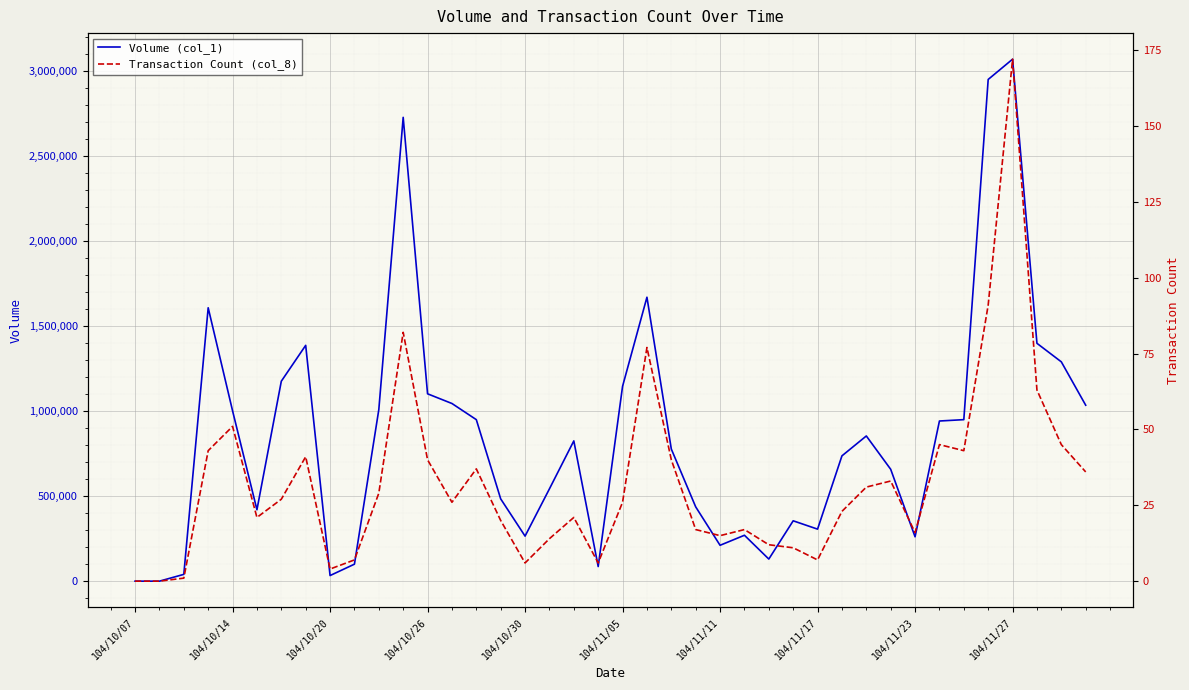

What is the difference between the maximum and minimum values in the Transaction Count (col_8) series?

172